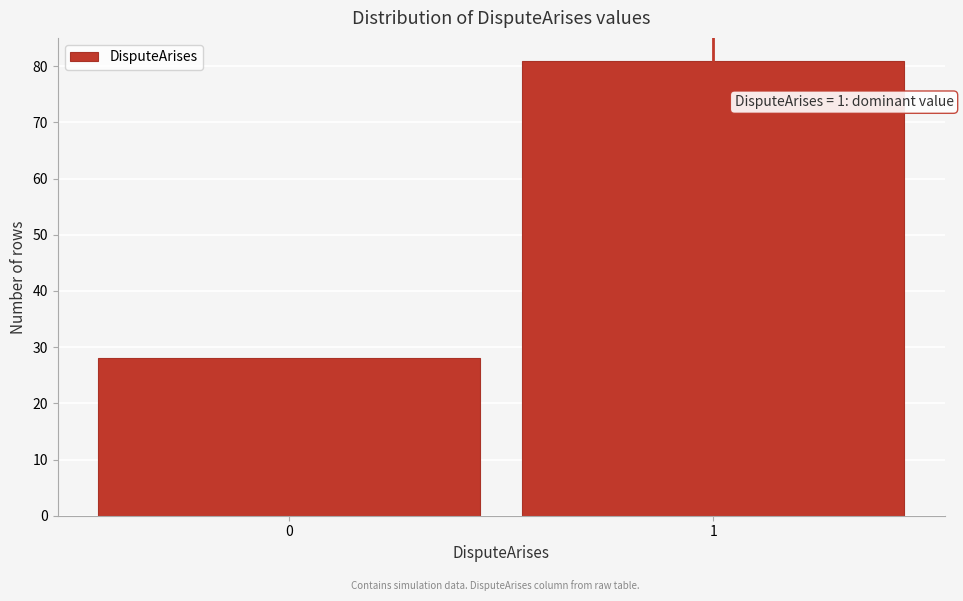

Reading left to right, list all the values displayed in this chart.

28	81